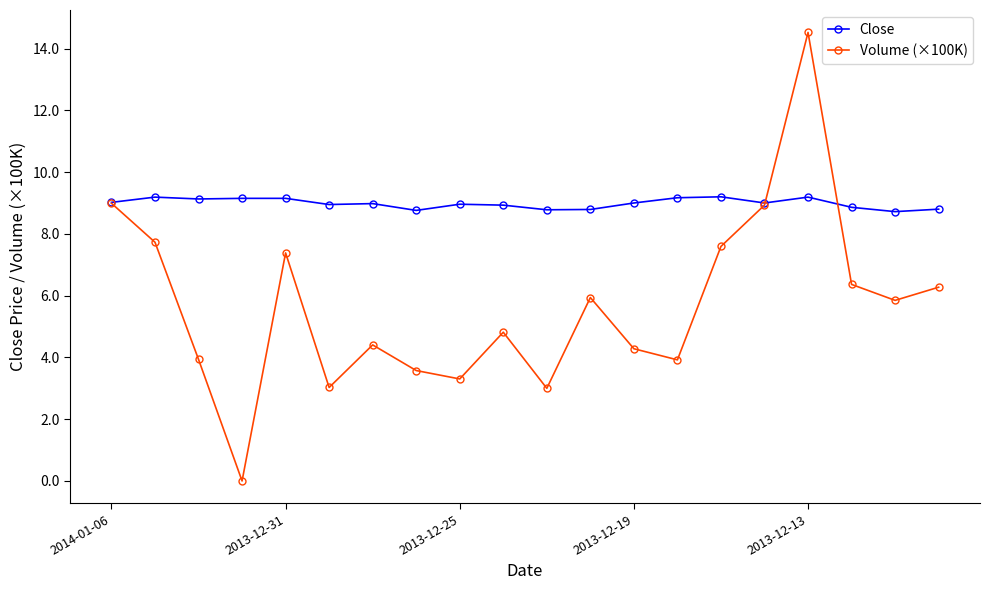

How many data points does each series have?

20